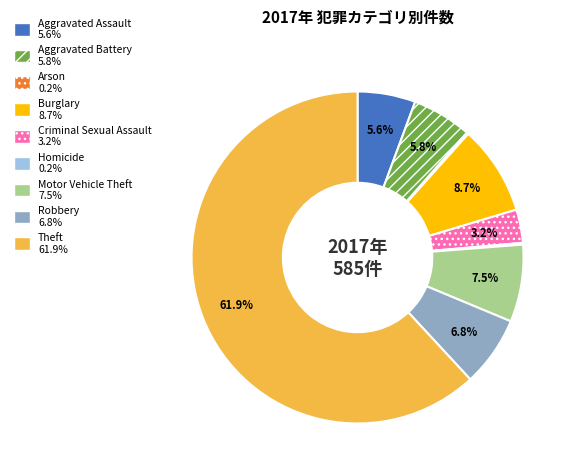

Which has a higher value, Theft or Motor Vehicle Theft?

Theft